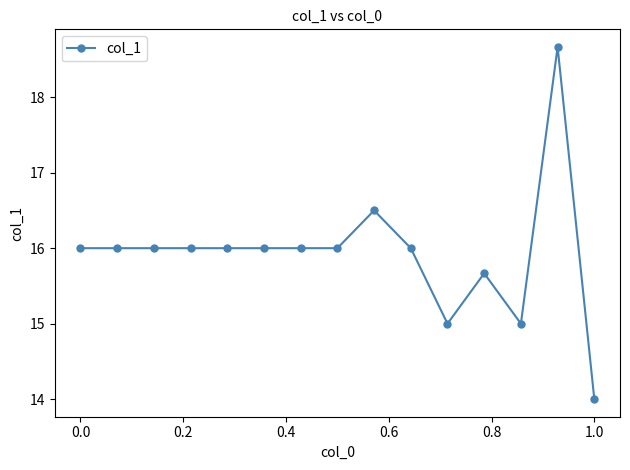

Is this an area chart (filled region under the line)?

No